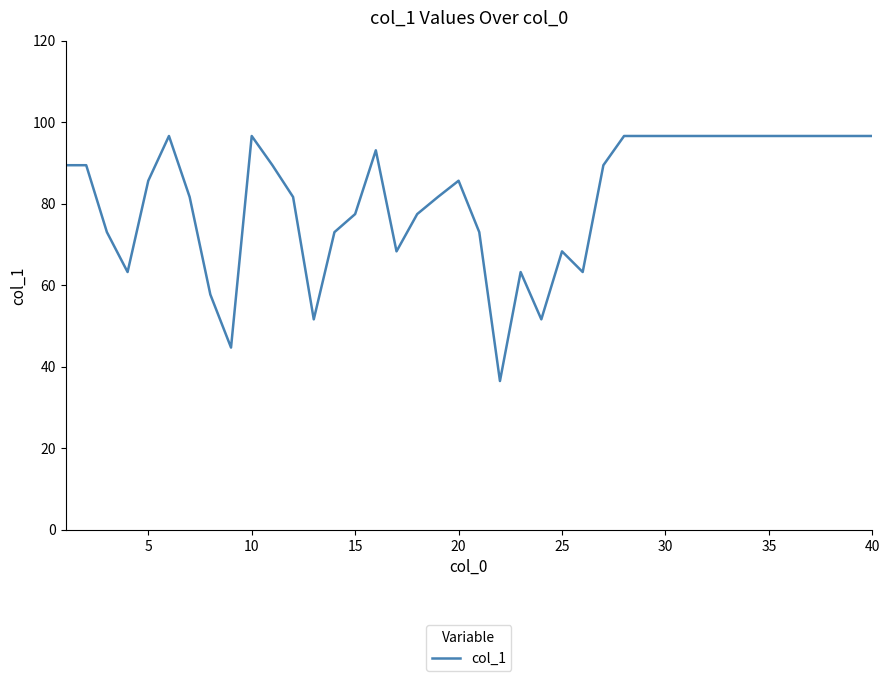

What is the sum of all values?

3258.8